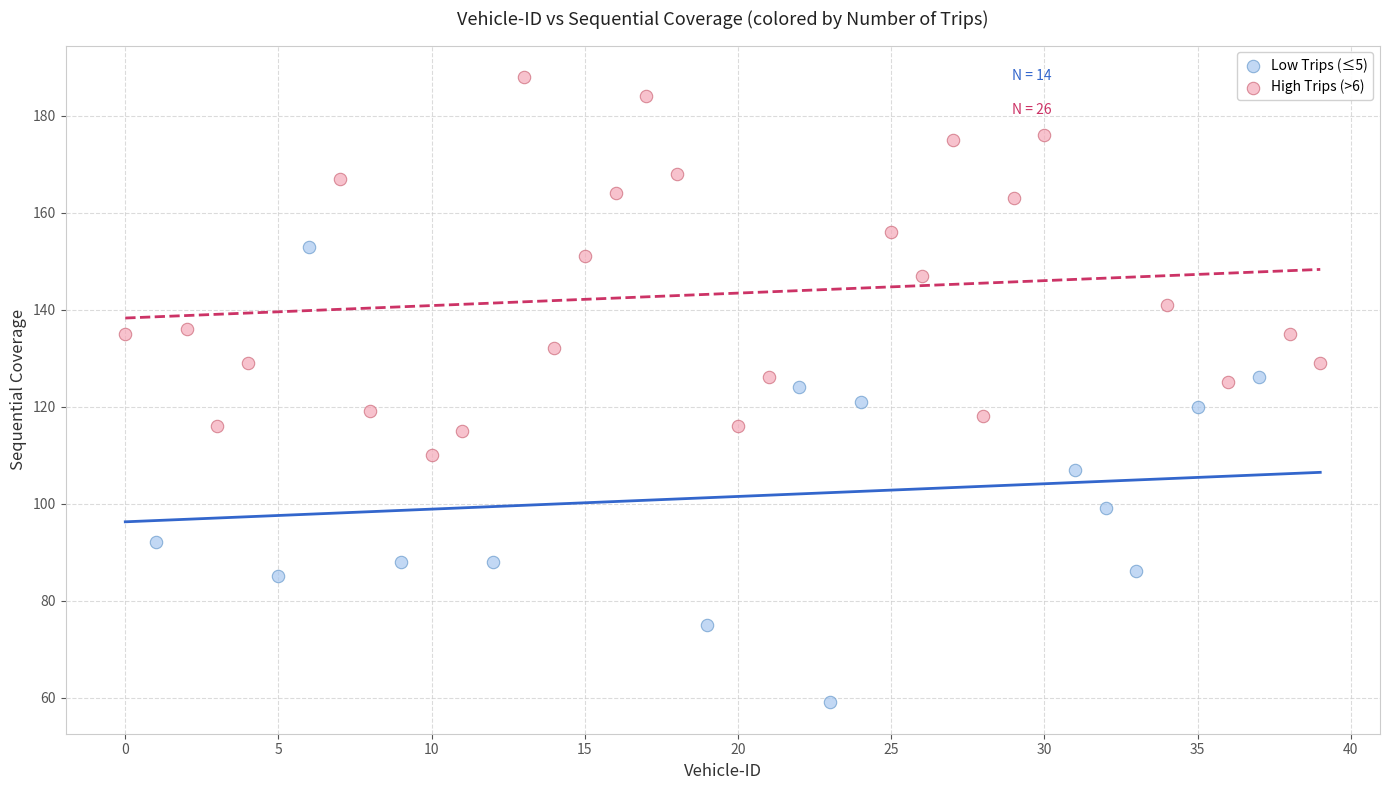

Which series contains the lowest Y value?

Low Trips (≤5)